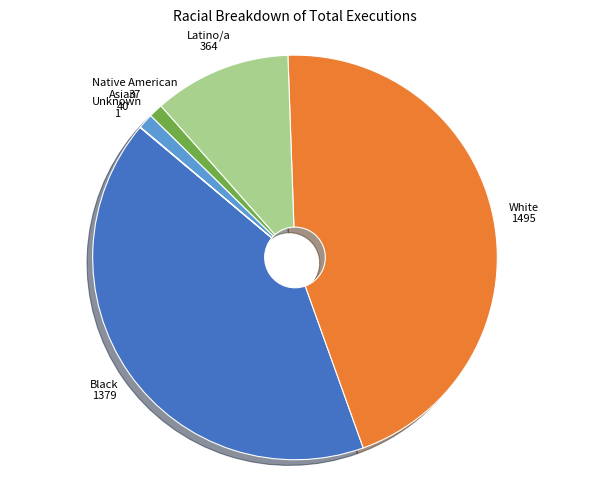

Is there any slice that represents more than half of the pie?

No